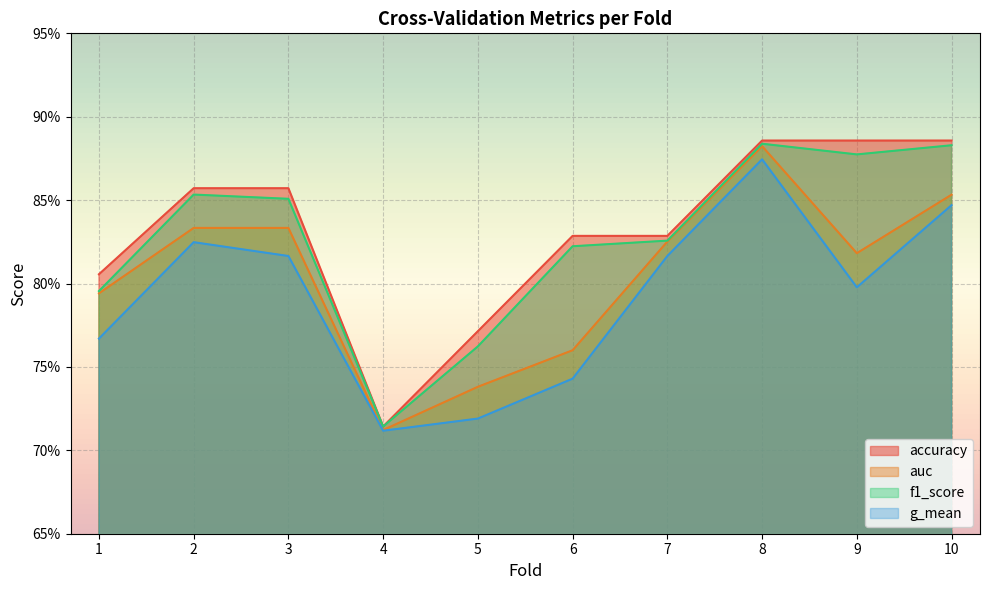

The value of accuracy at 4 is 0.7. True or false?

True